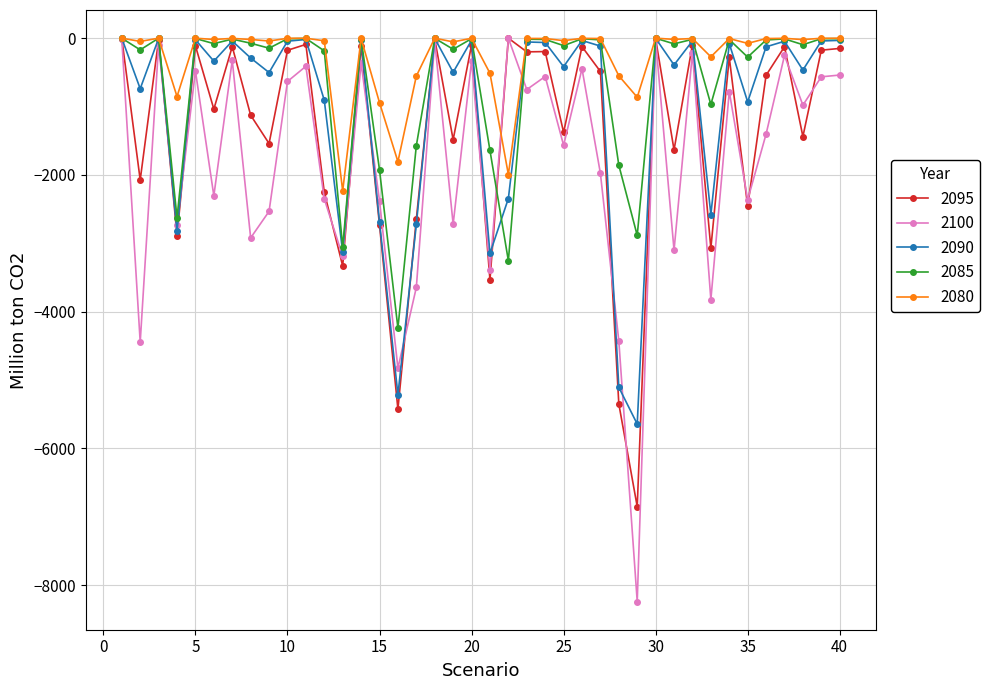

Which series has the largest total across all categories?

2080